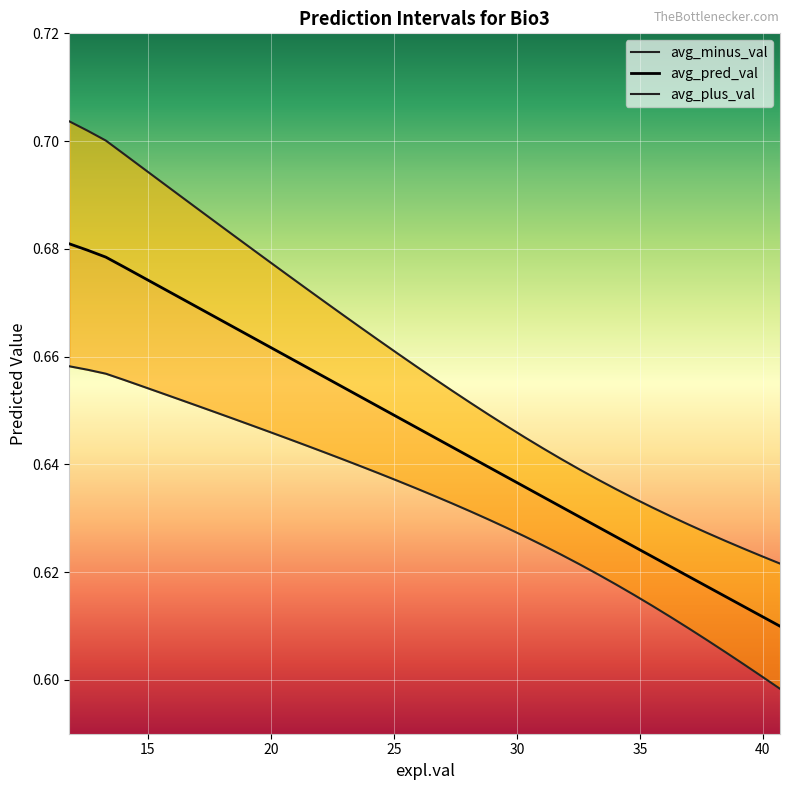

What is the difference between the second highest and second lowest values in the avg_plus_val series?

0.1